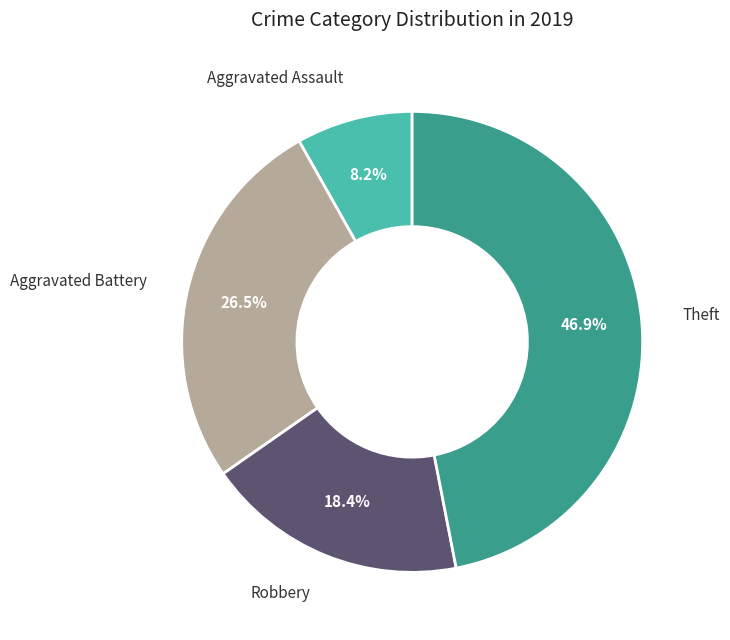

Is there any slice that represents more than half of the pie?

No